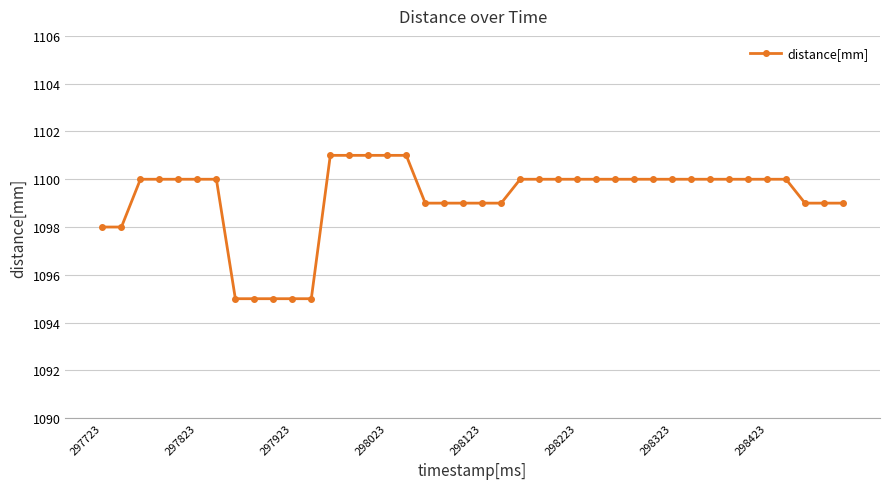

What is the difference between the maximum and minimum values?

6